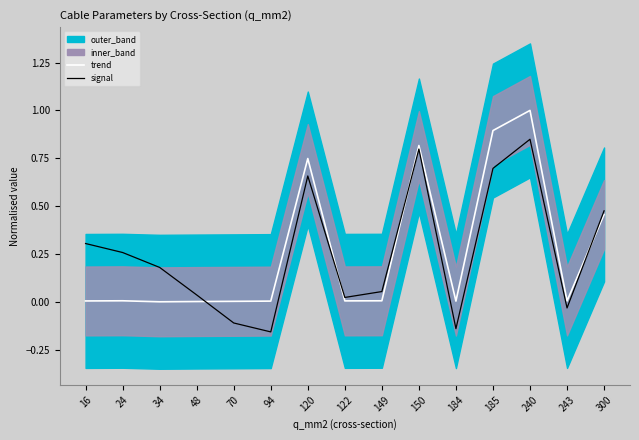

Rank the categories by signal value from highest to lowest.

240, 150, 185, 120, 300, 16, 24, 34, 149, 48, 122, 243, 70, 184, 94